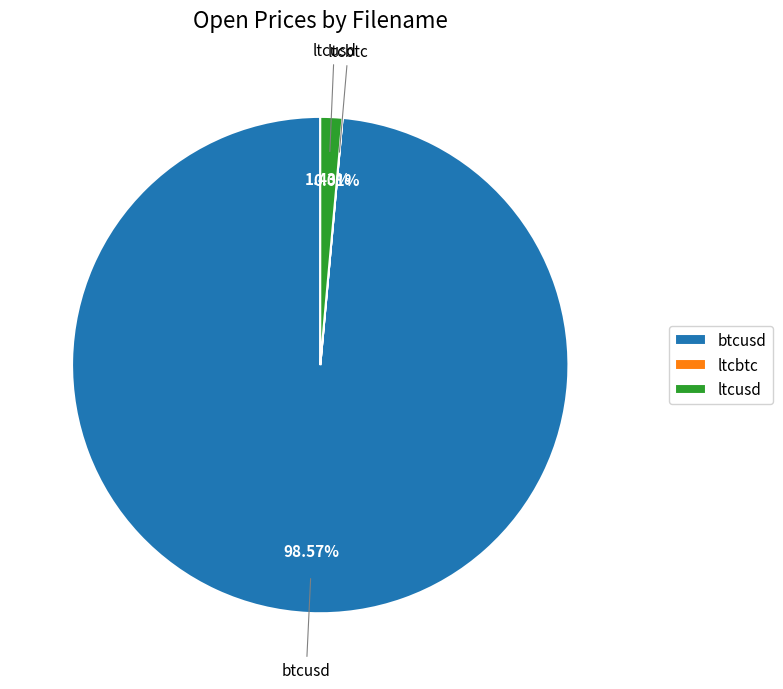

Which category has the biggest portion of the pie?

btcusd